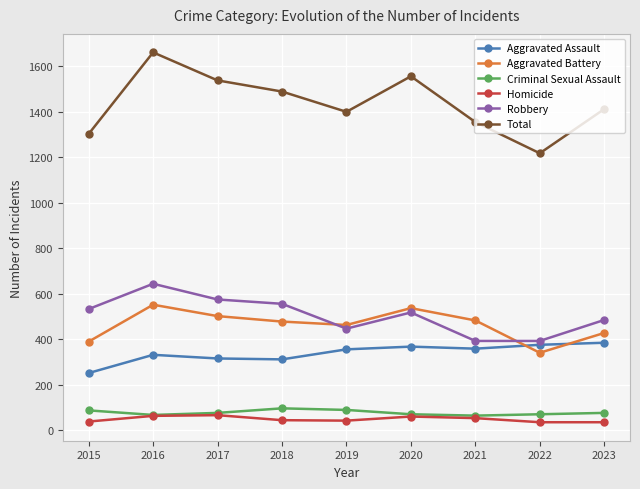

True or false: Aggravated Battery and Total intersect in this chart.

False